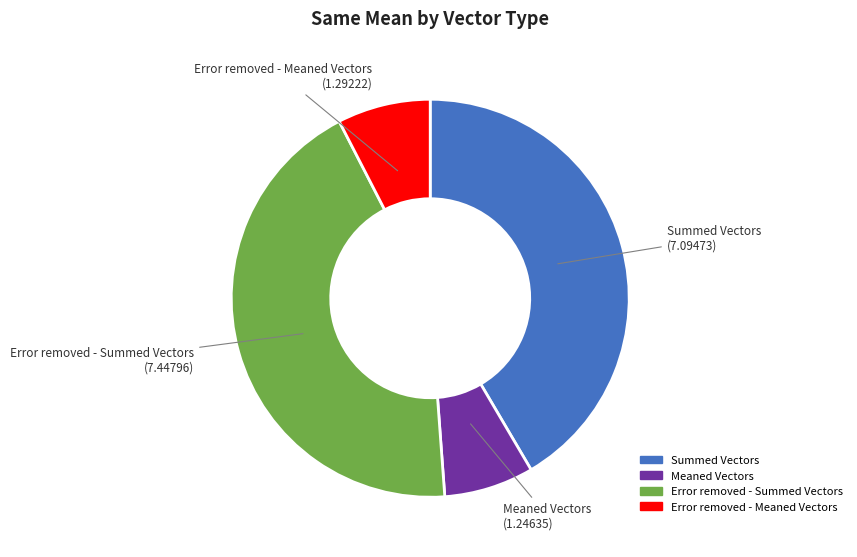

Does Summed Vectors account for over 50% of the chart?

No